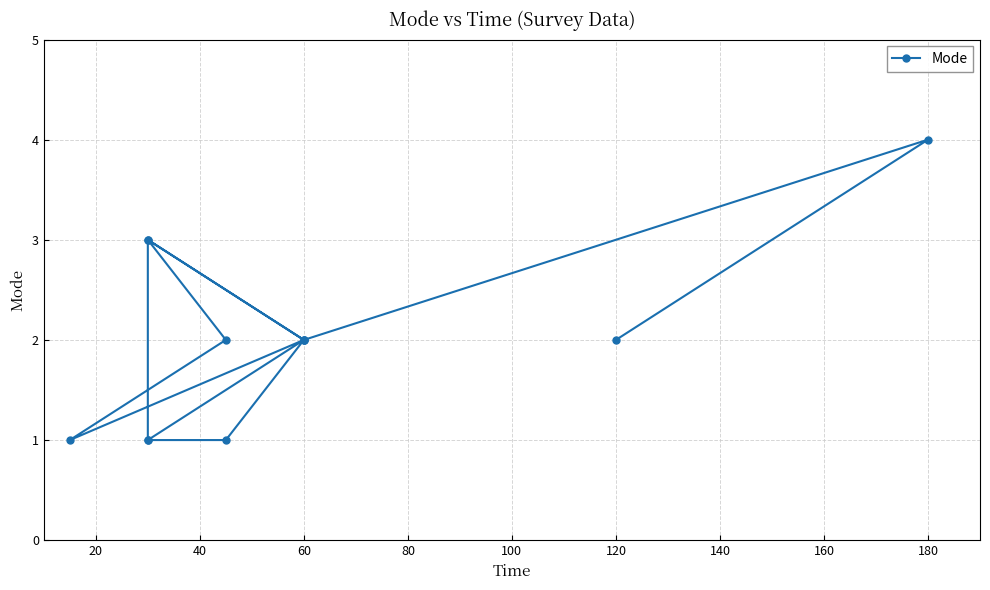

True or false: the data shows 1 at 120.

False